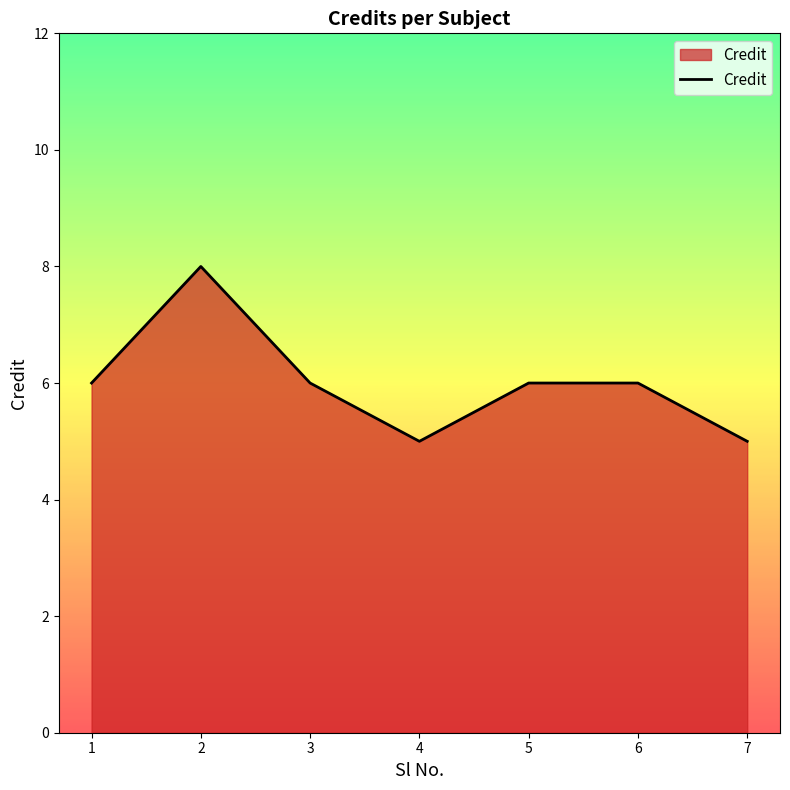

What is the change in value from 2 to 7?

-3